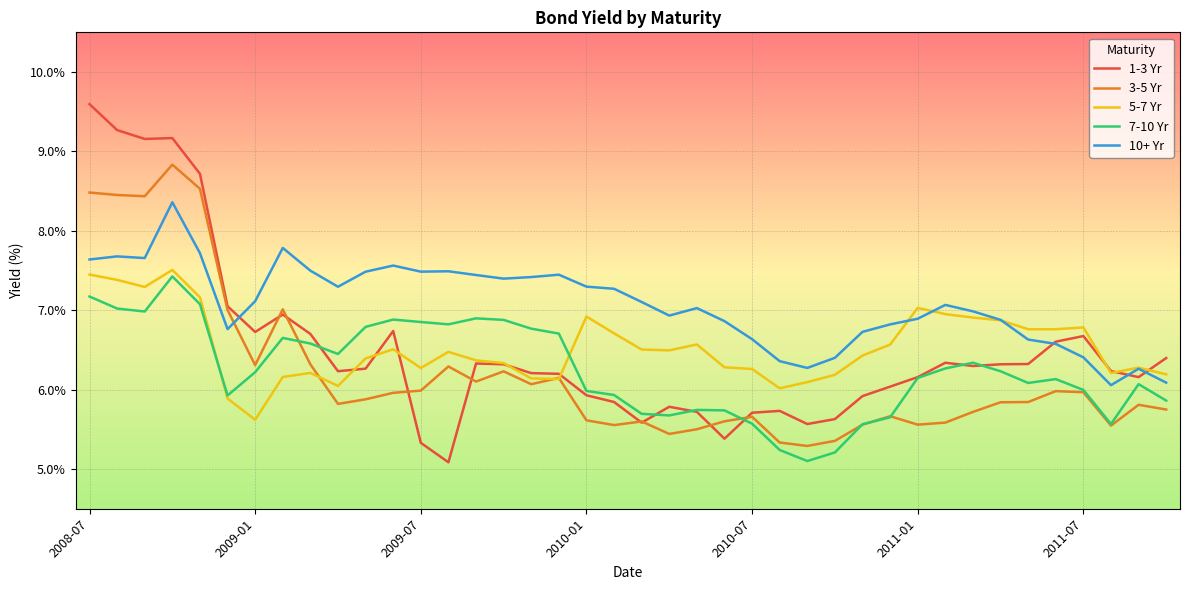

What is the difference between the second highest and second lowest values in the 5-7 Yr series?

1.6